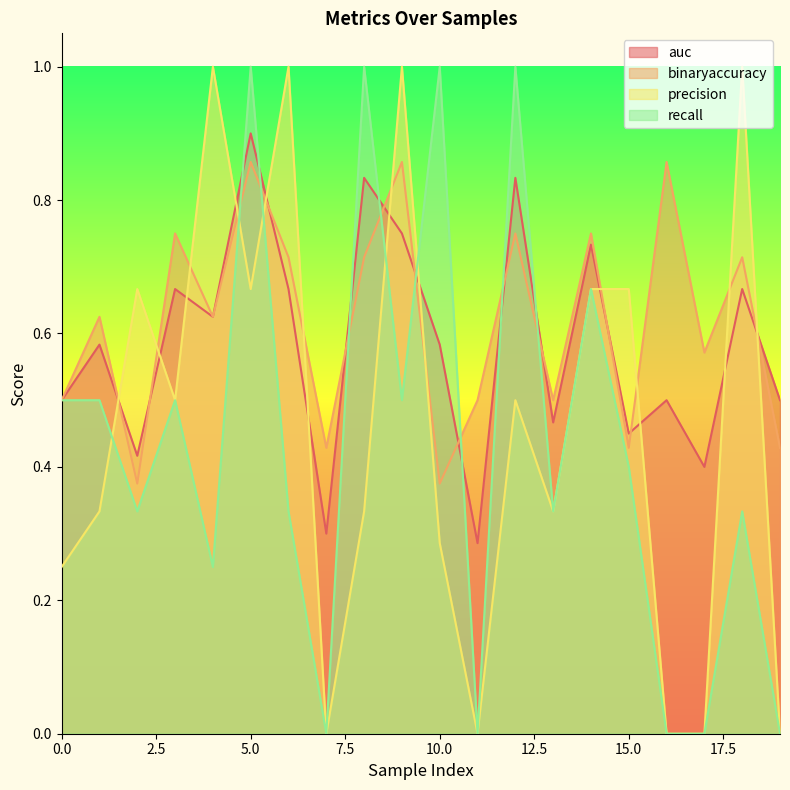

List the series in order of their peak value, highest first.

precision, recall, auc, binaryaccuracy